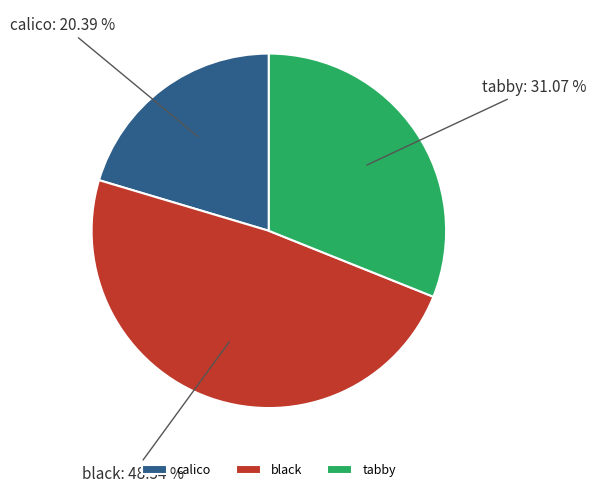

Does tabby represent more than half of the total?

No